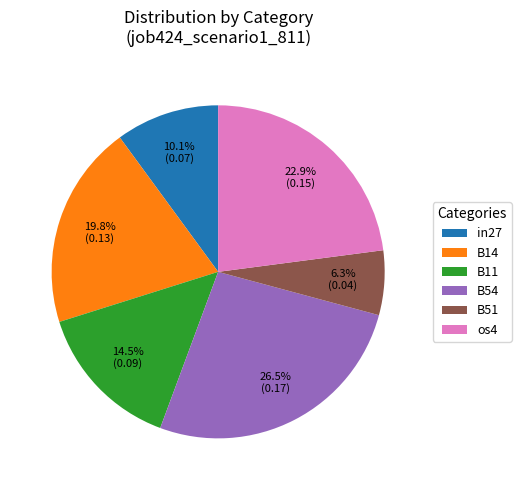

How many slices are in this pie chart?

6